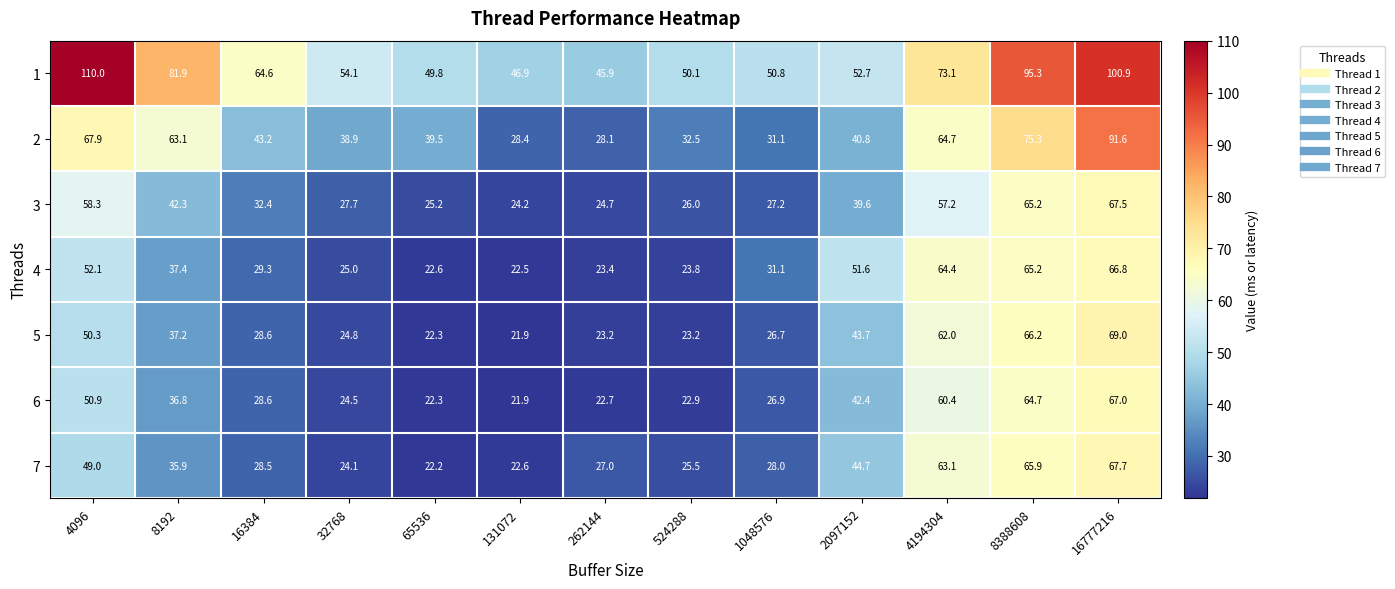

What is the difference between the highest and lowest values at 8388608?

30.6